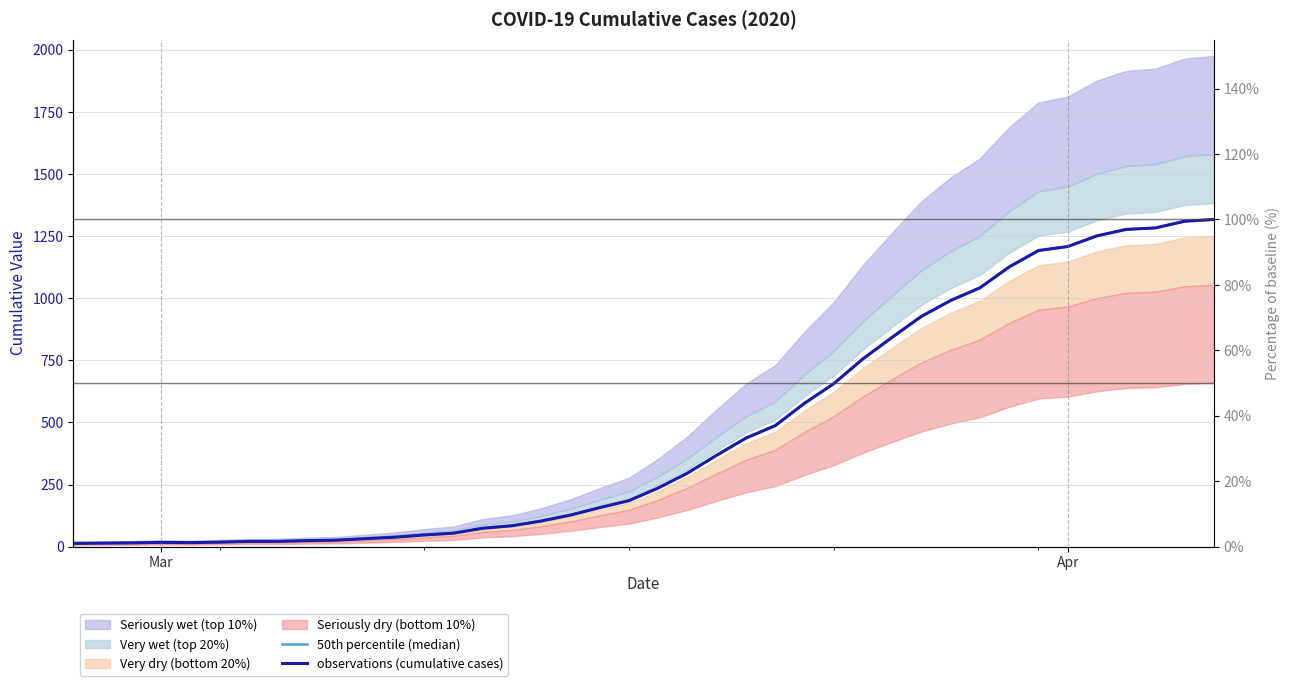

How many lines are shown in the chart?

2